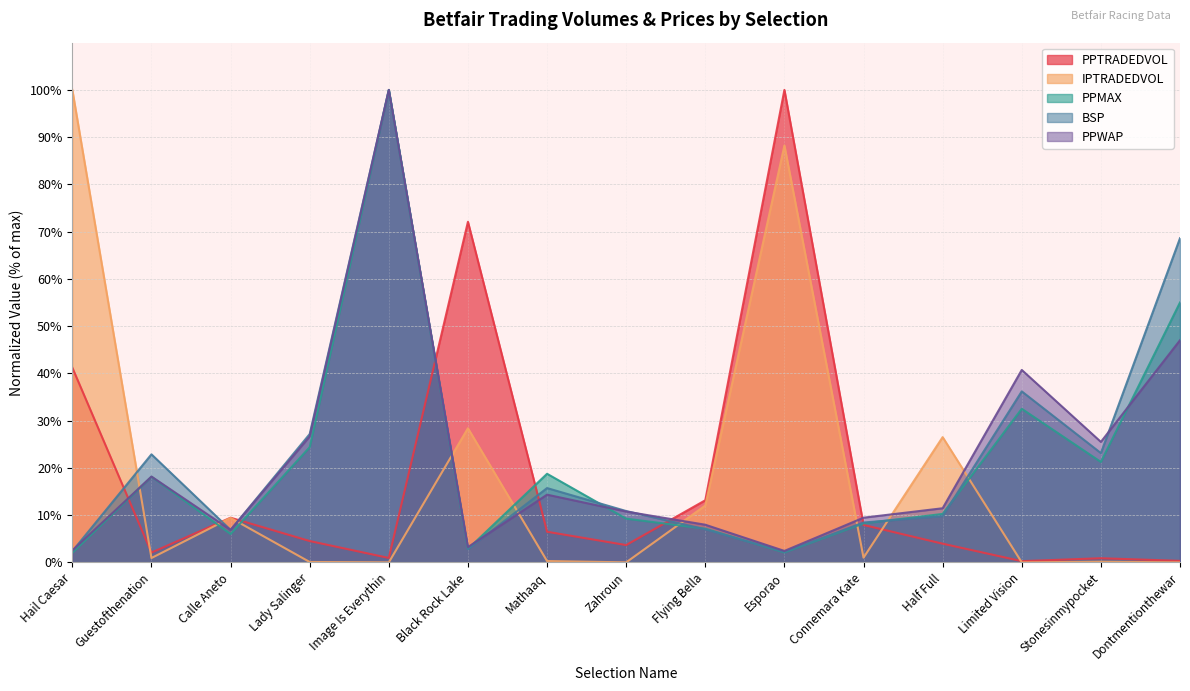

At which category is the sum across all series the highest?

Image Is Everythin